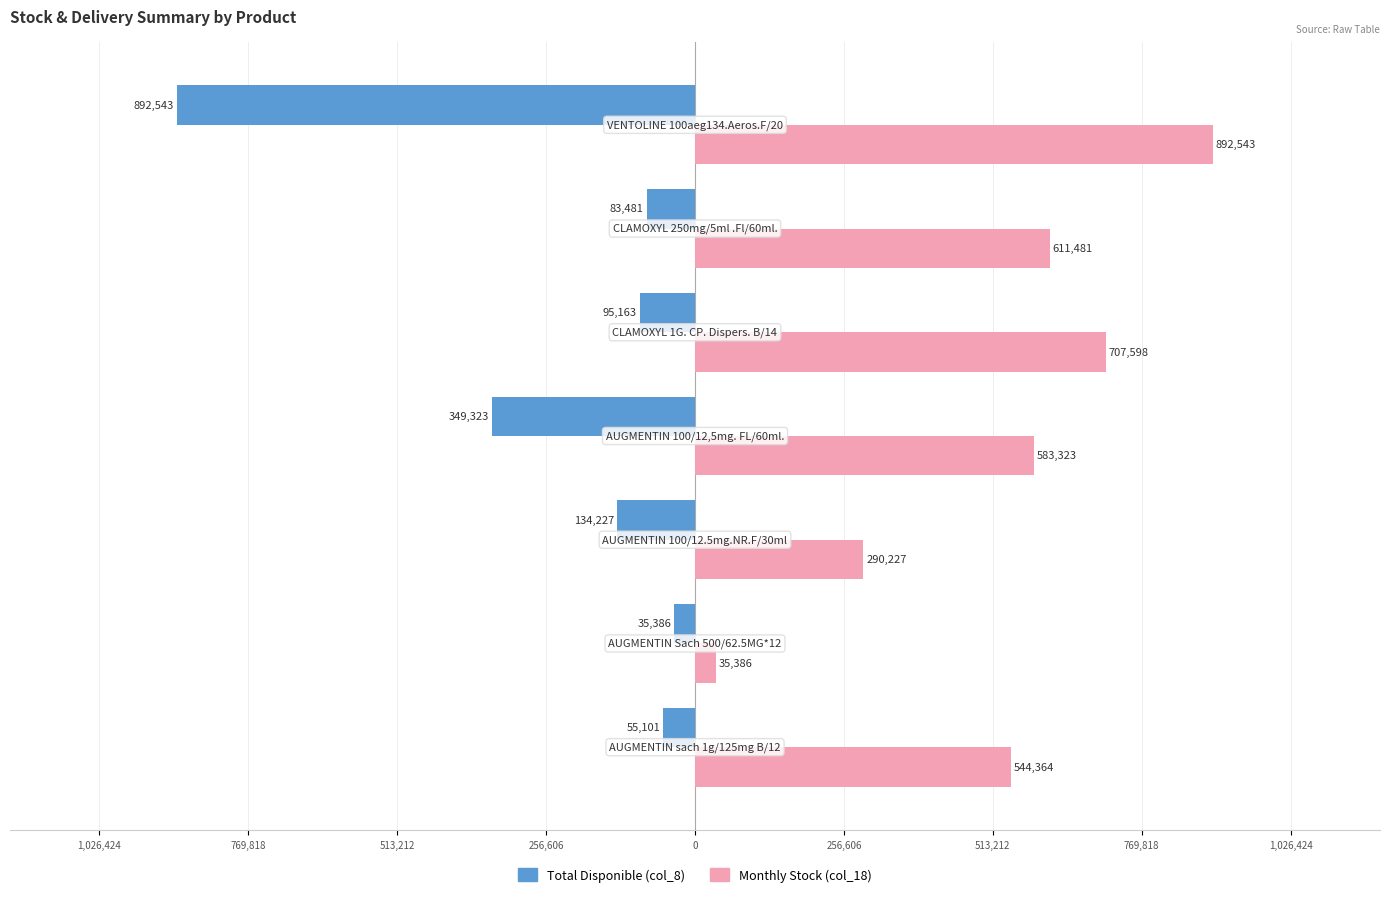

What are all the series names shown in the legend?

Total Disponible (col_8), Monthly Stock (col_18)